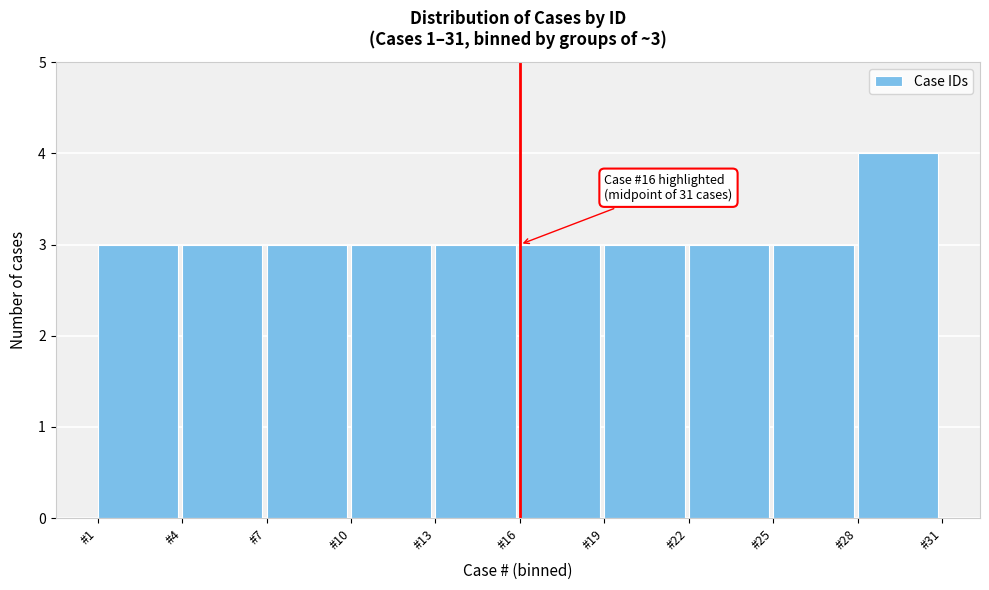

Over which range of the x-axis is the bar tallest?

28 to 31